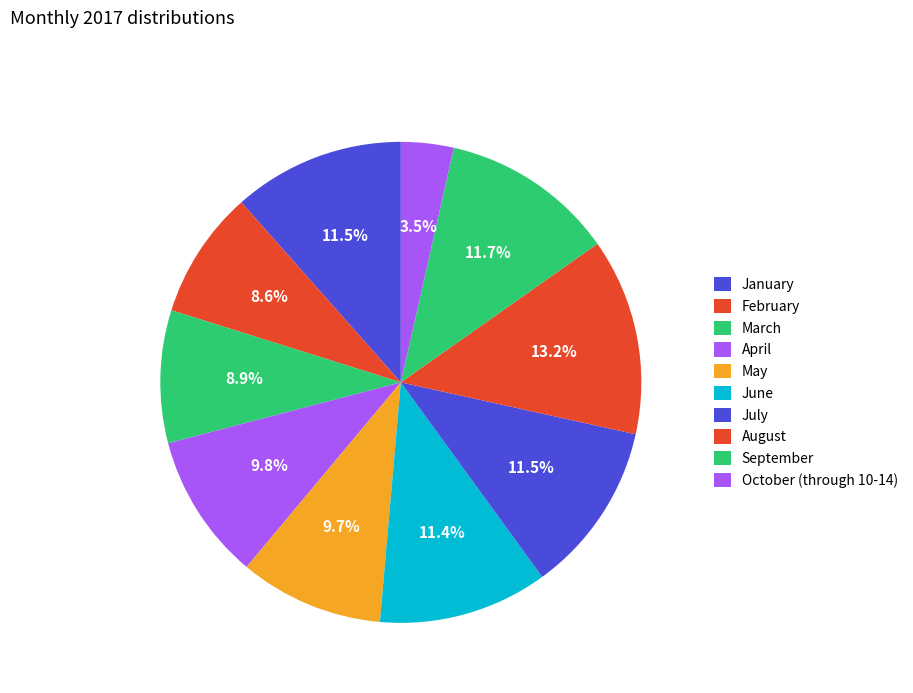

To the nearest percent, what percentage of the pie is January?

12%